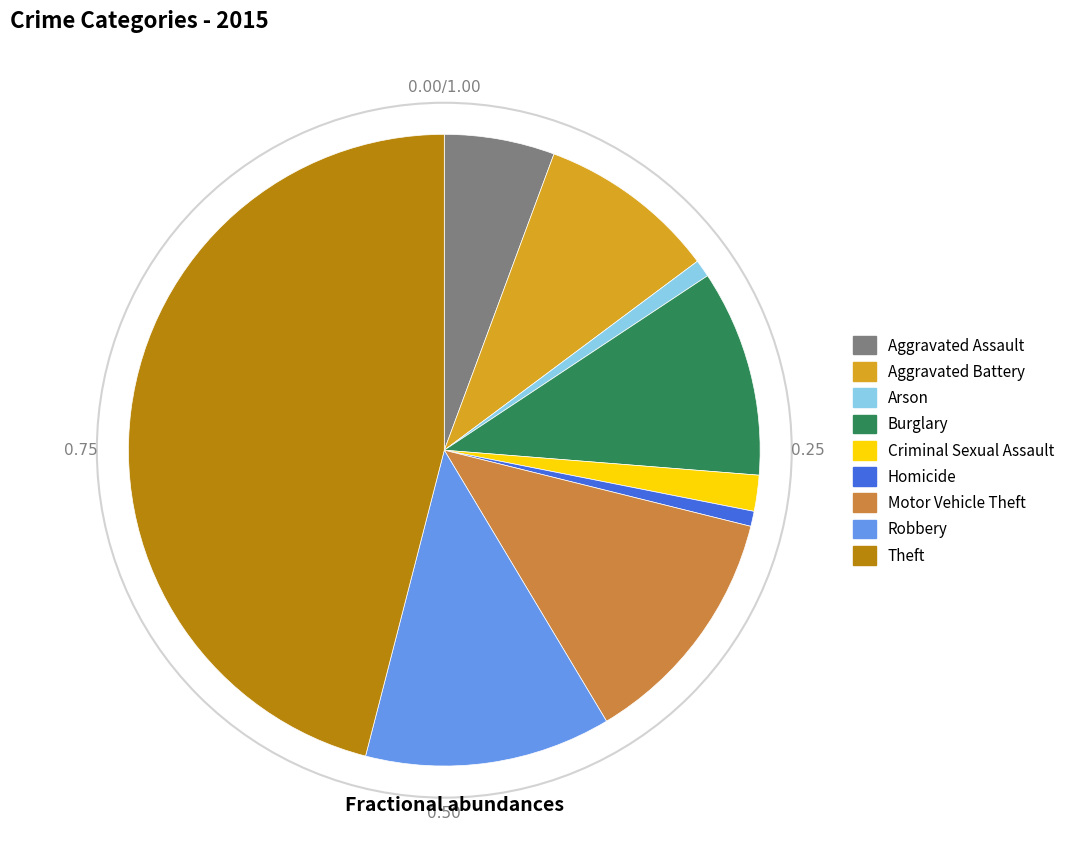

Approximately how many times larger is the value at Robbery compared to Aggravated Battery?

1.4